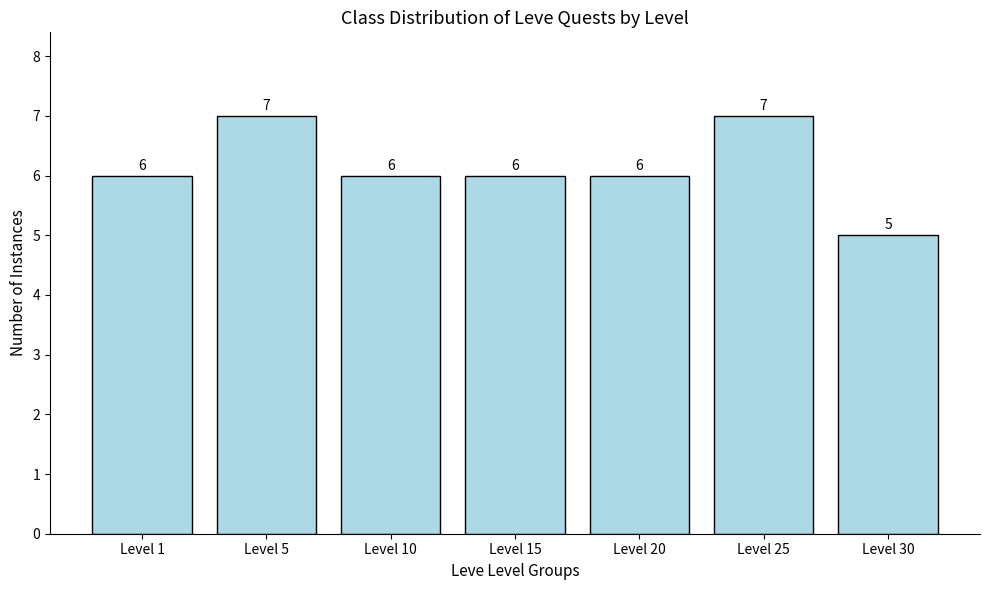

True or false: the data shows 6 at Level 10.

True